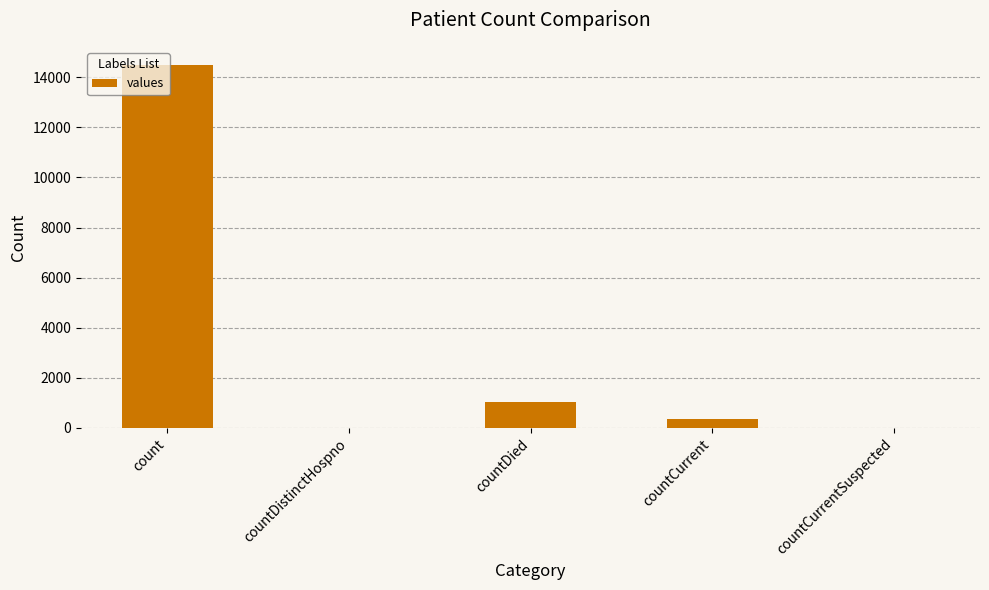

How many distinct data groups are displayed?

1